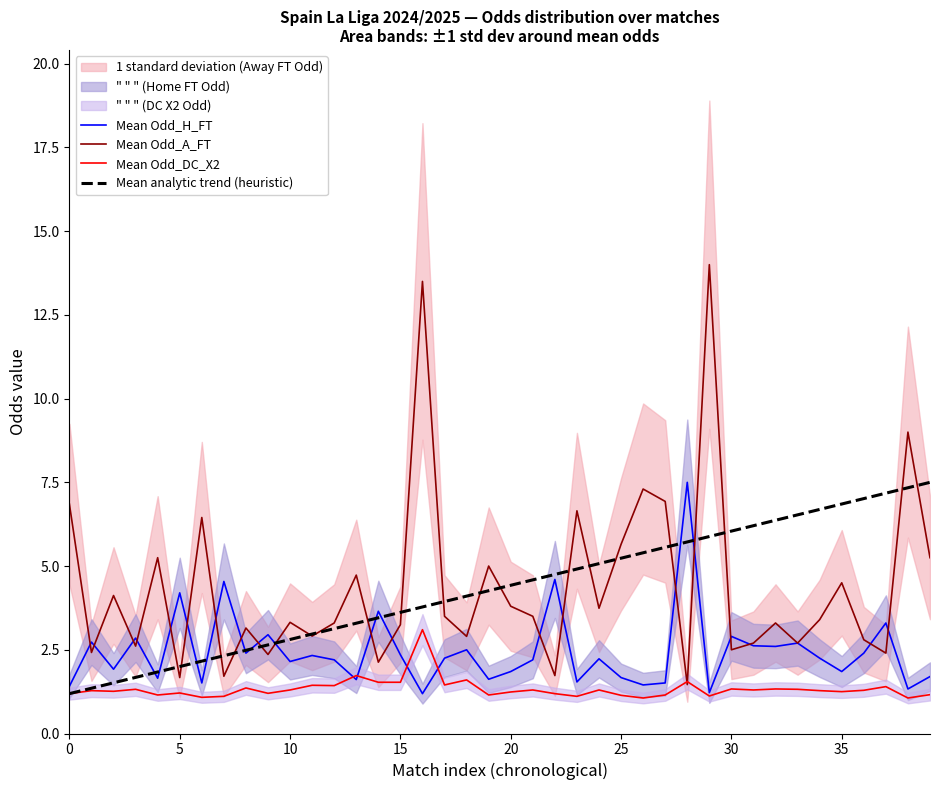

Which series has the widest spread of values?

Mean Odd_A_FT